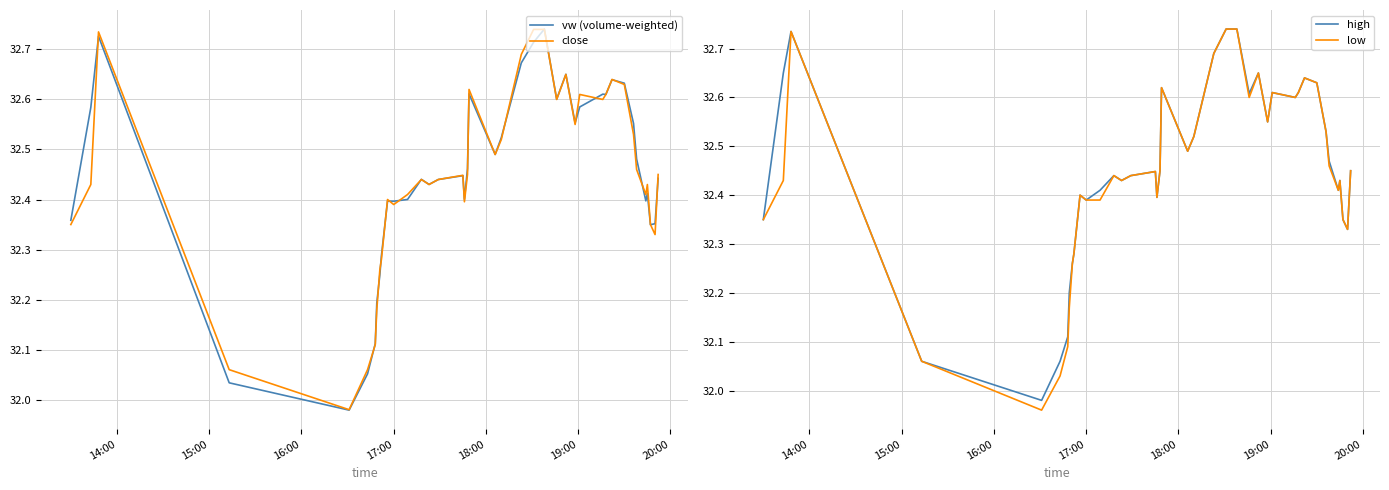

At how many categories does at least one series exceed 32?

39